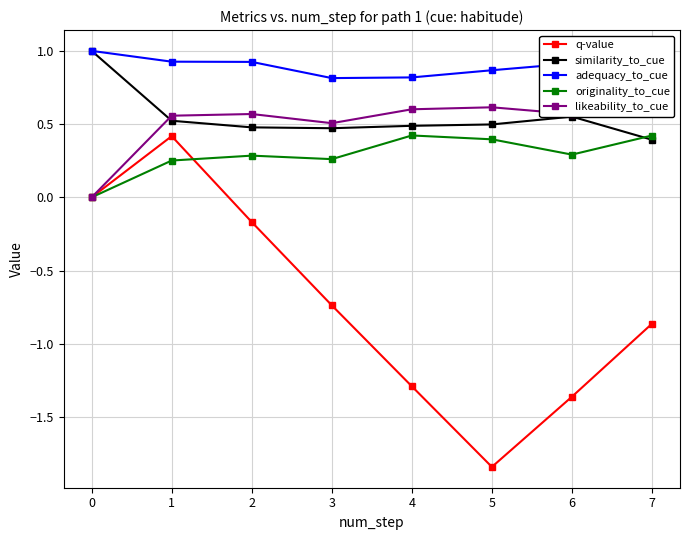

What is the value of the originality_to_cue point at the 8th from the left?

0.4